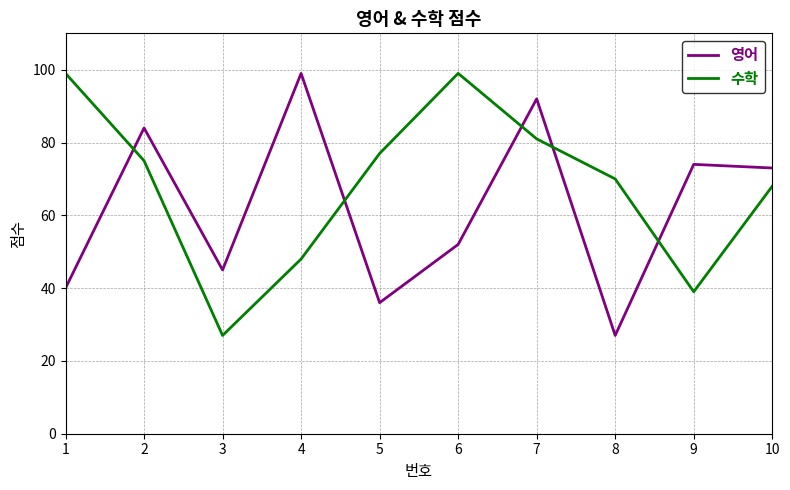

Reading left to right, what are all the values shown in this chart?

영어: 40	84	45	99	36	52	92	27	74	73
수학: 99	75	27	48	77	99	81	70	39	68